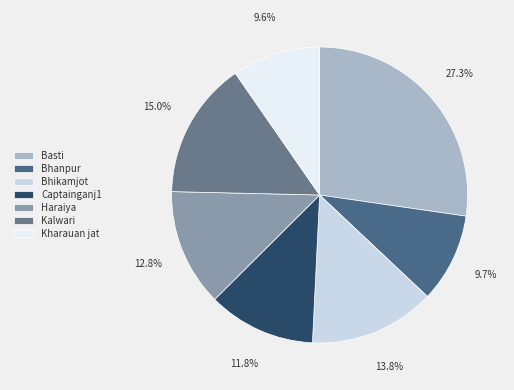

To the nearest percent, what percentage of the pie is Captainganj1?

12%